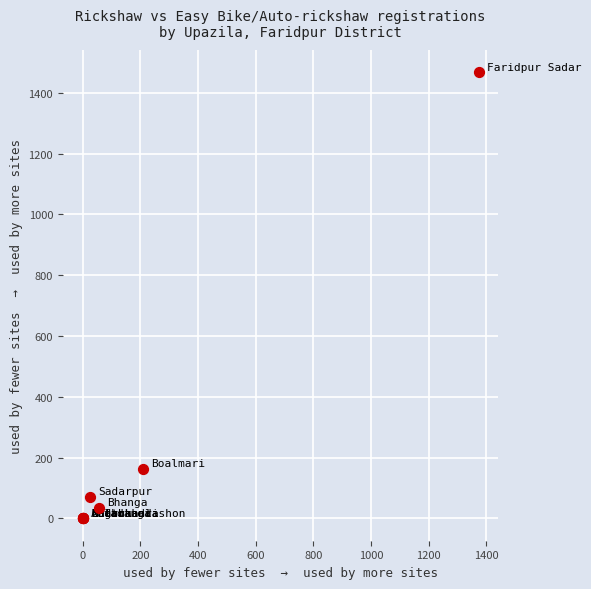

What Y value in the scatter plot is closest to 733?

162